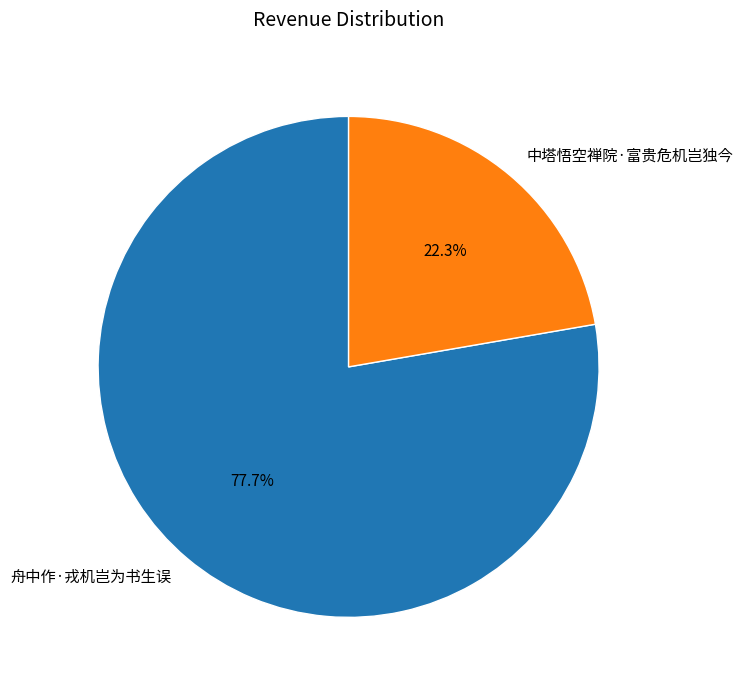

The 舟中作·戎机岂为书生误 slice represents 78% of the pie. True or false?

True